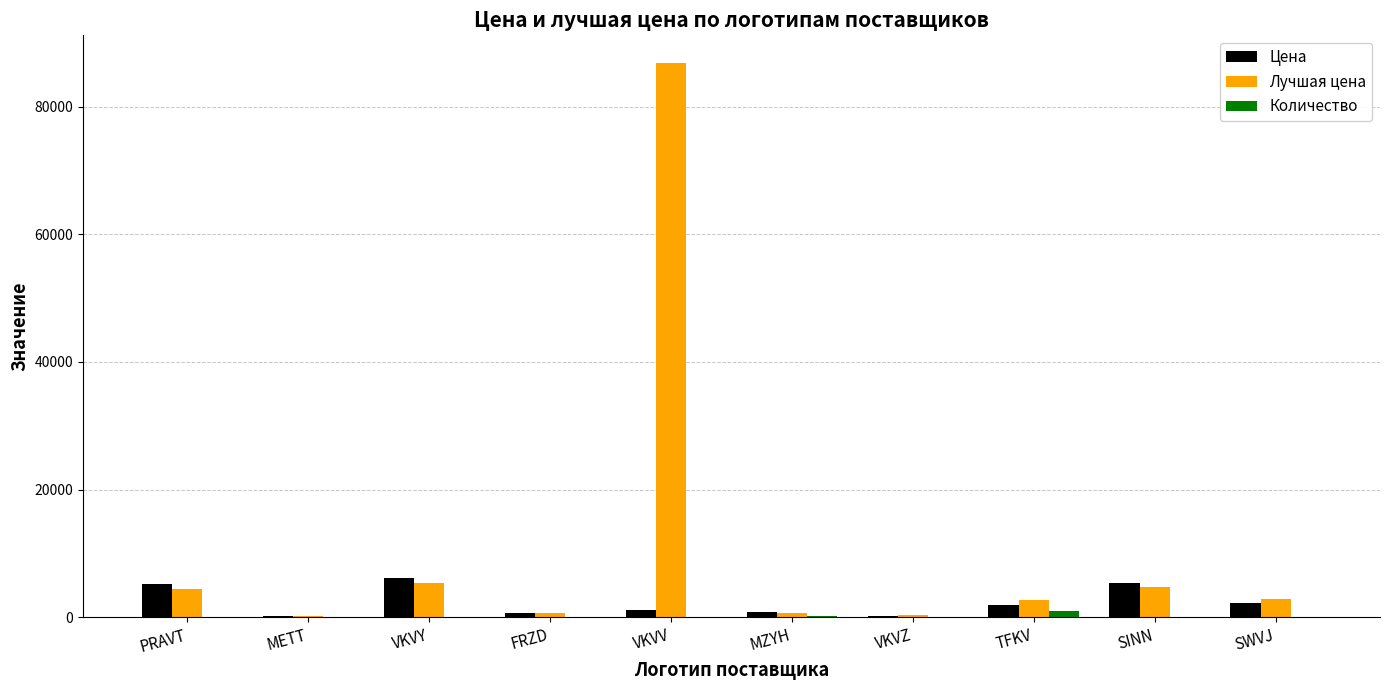

At which label does Лучшая цена first exceed 2920?

PRAVT